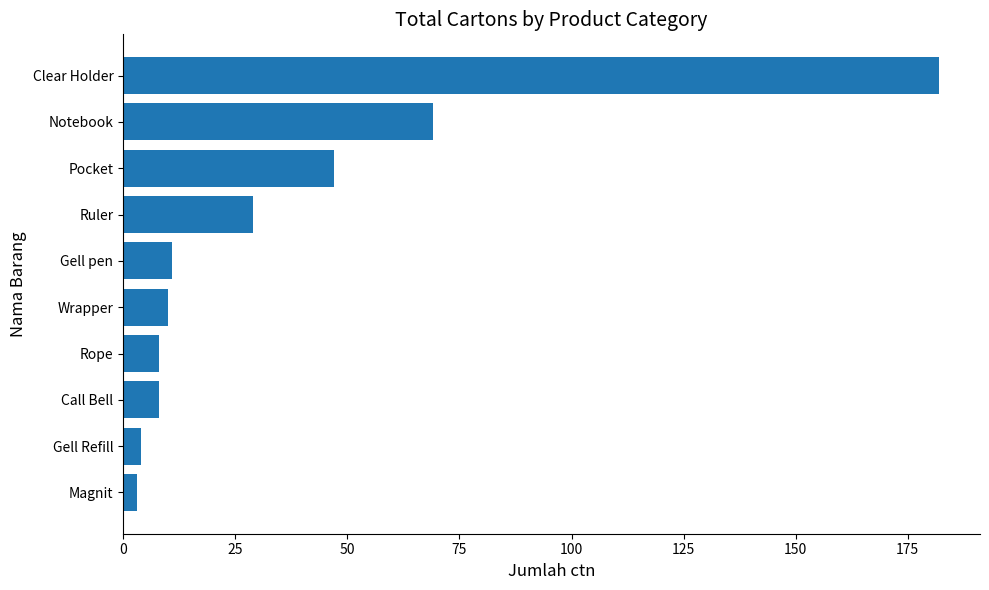

Which has a higher value, Notebook or Gell pen?

Notebook